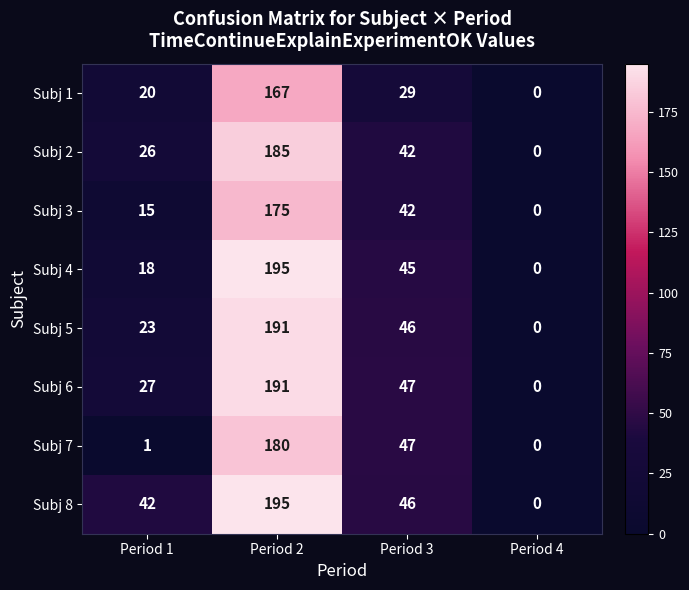

At which category is the sum across all series the highest?

Period 2